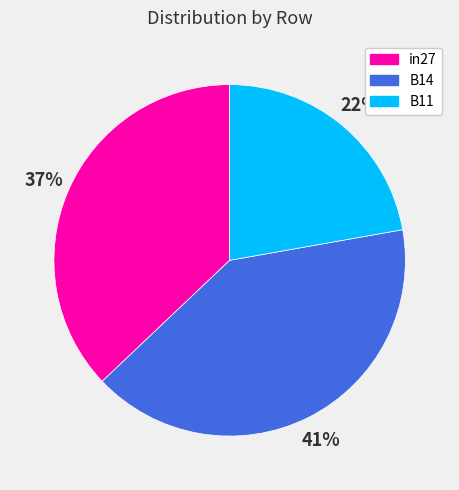

To the nearest percent, what percentage of the pie is in27?

37%